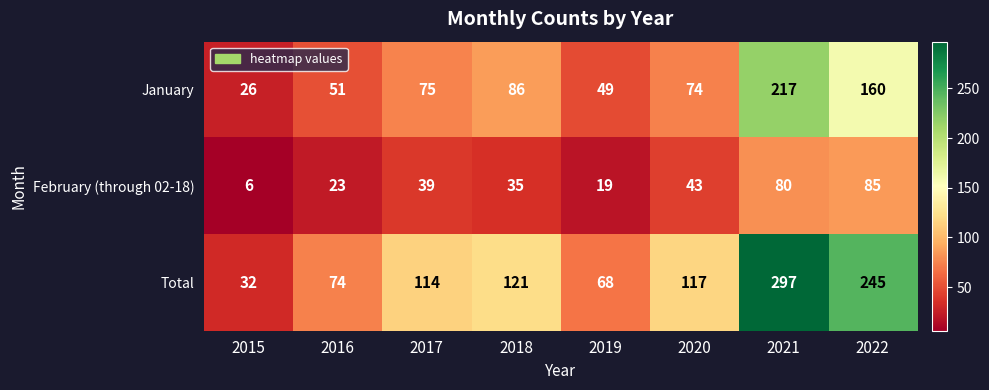

Reading left to right, transcribe all the data shown in this chart.

January: 26	51	75	86	49	74	217	160
February (through 02-18): 6	23	39	35	19	43	80	85
Total: 32	74	114	121	68	117	297	245